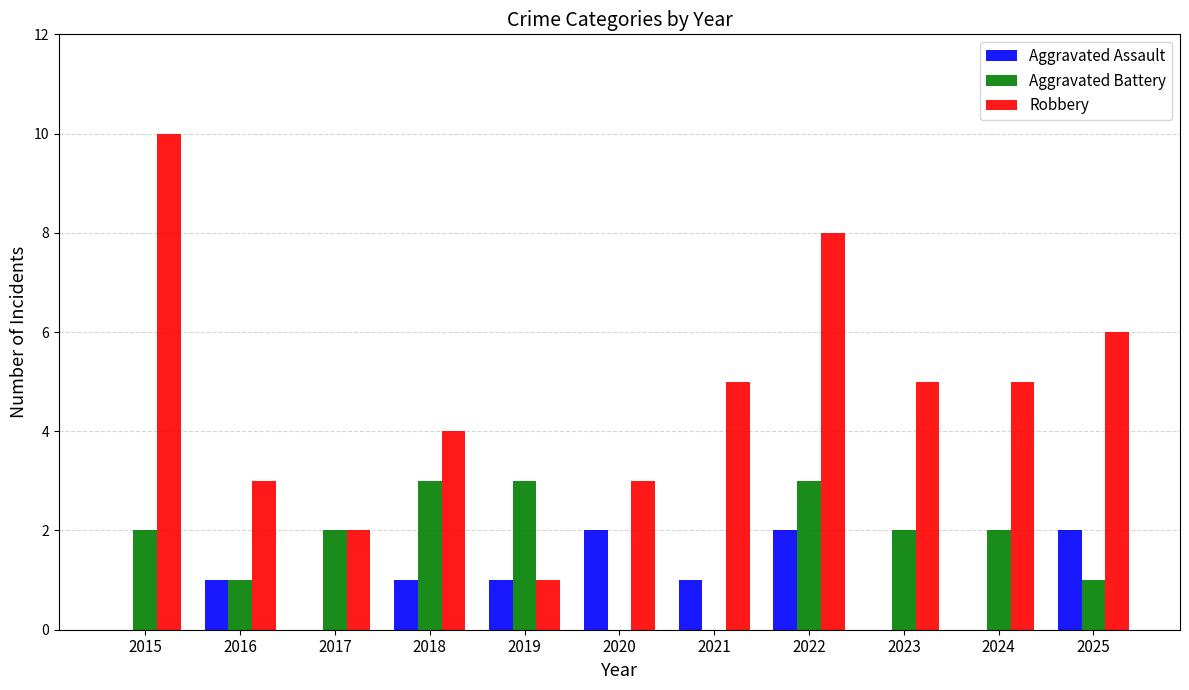

What is the approximate value of Aggravated Battery at 2024?

2